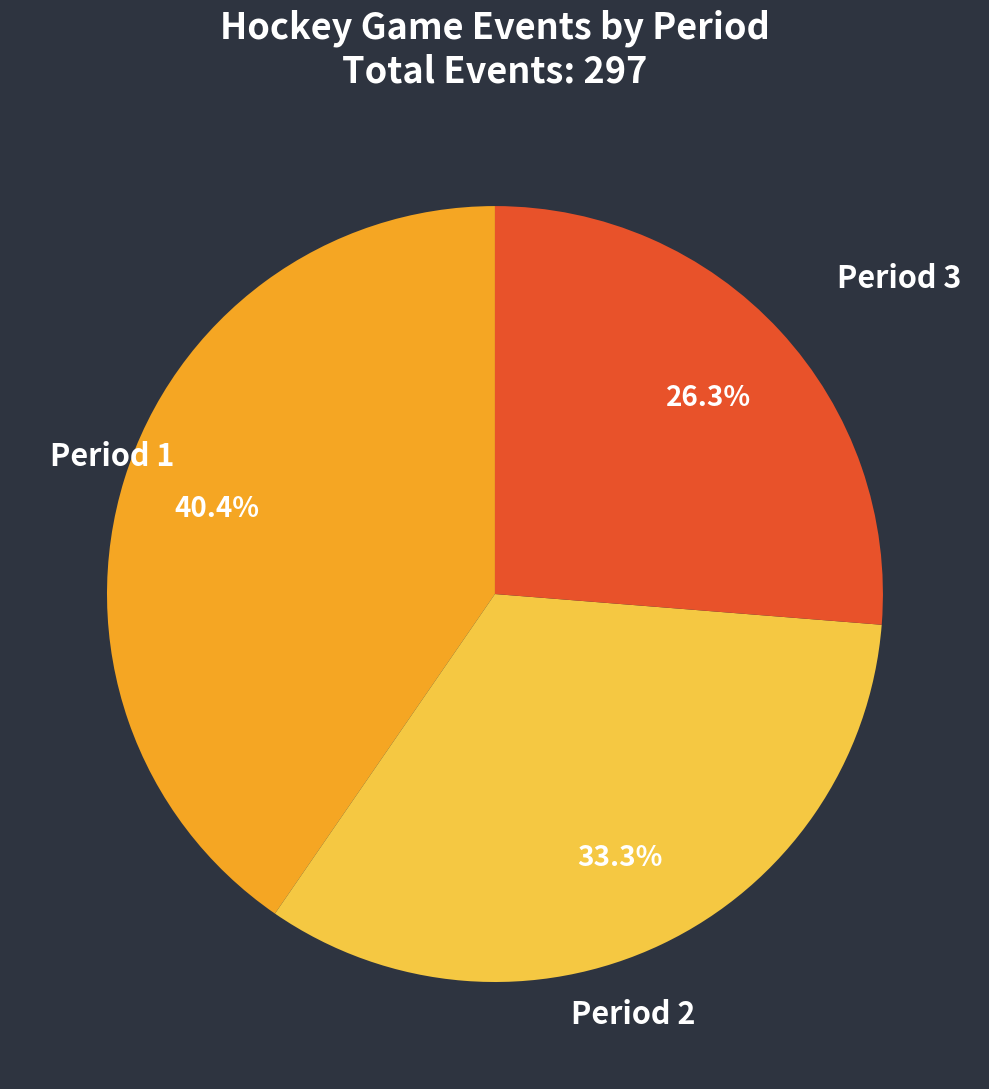

How many slices are in this pie chart?

3